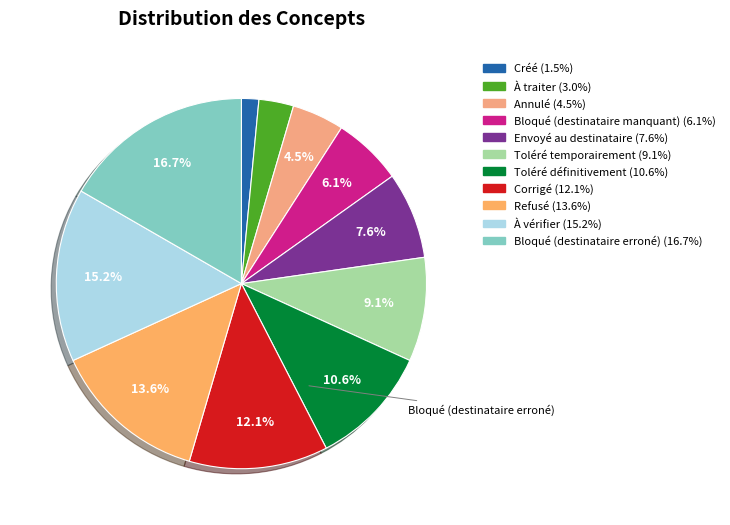

How many segments does this pie chart have?

11